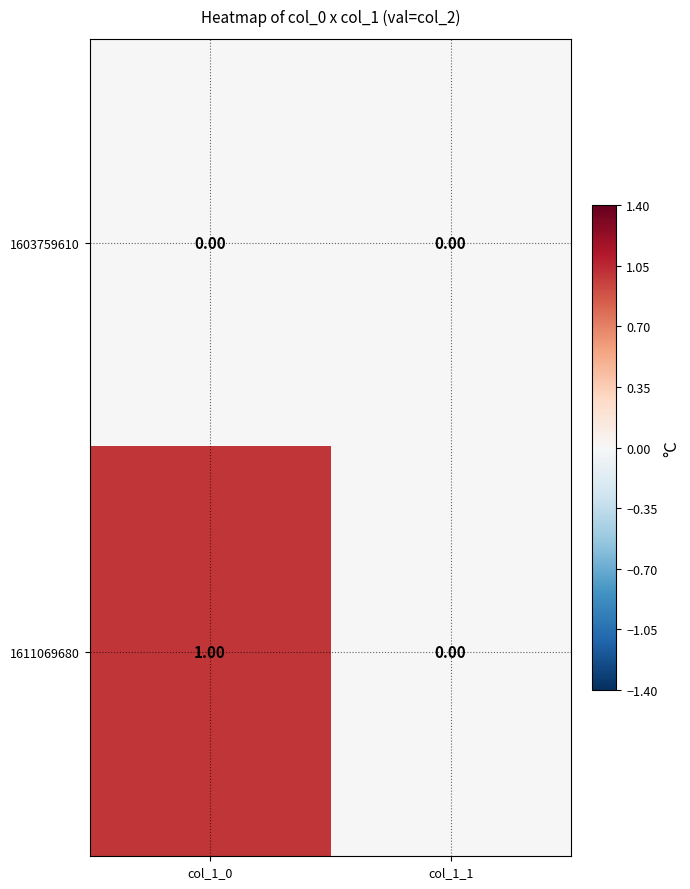

Rank the series by their average value, from highest to lowest.

1611069680, 1603759610